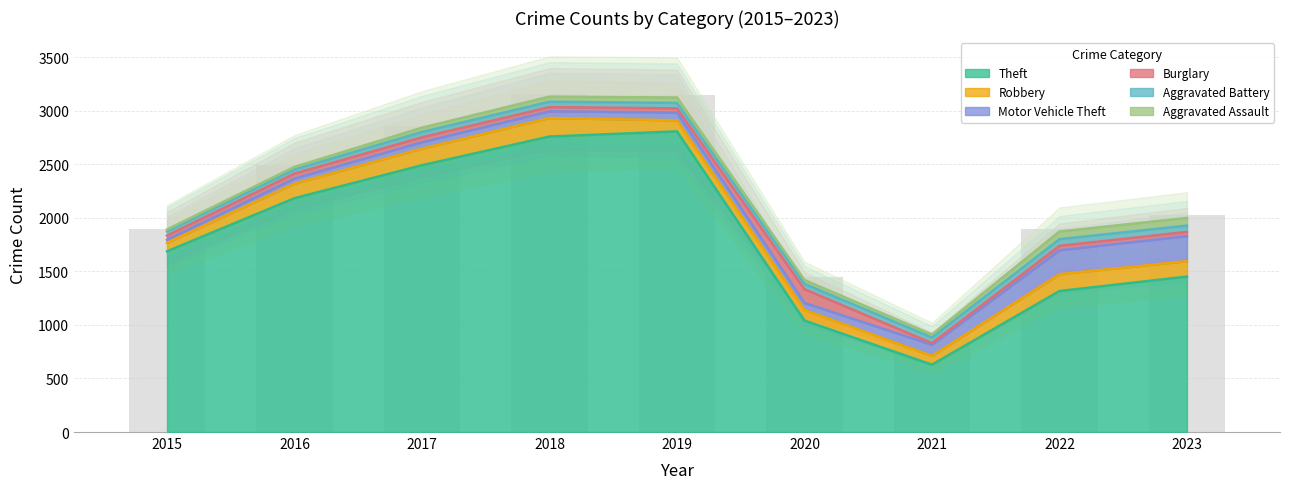

Which category has the highest value in the Aggravated Battery series?

2022